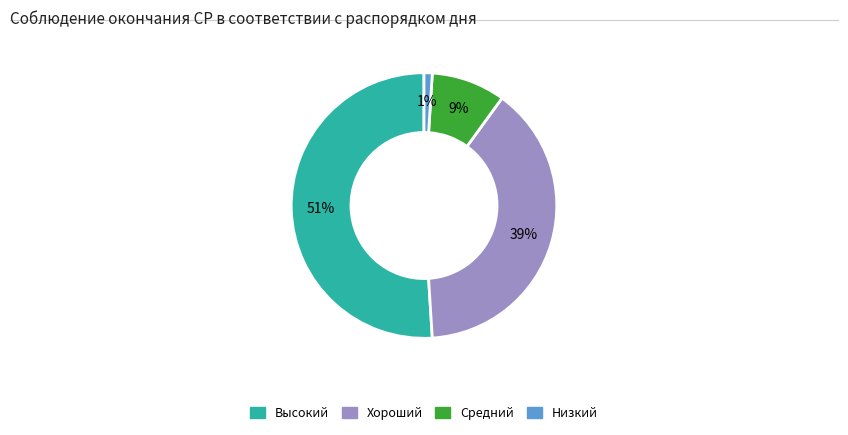

Does Высокий account for over 50% of the chart?

Yes